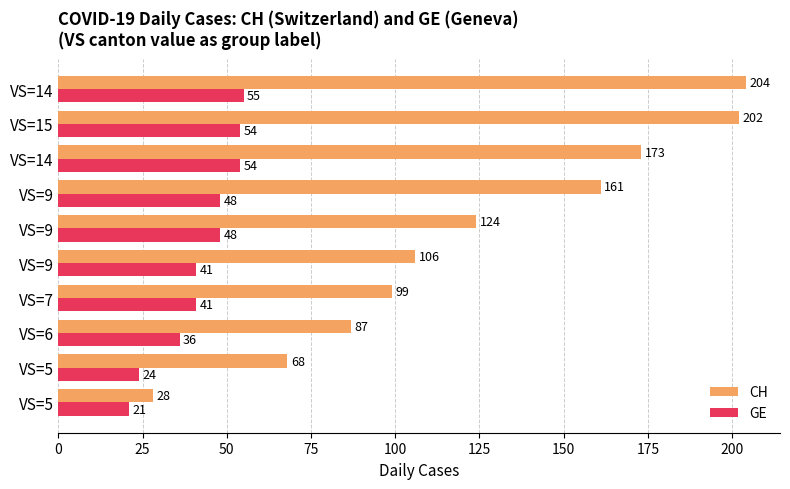

What are all the series names shown in the legend?

CH, GE